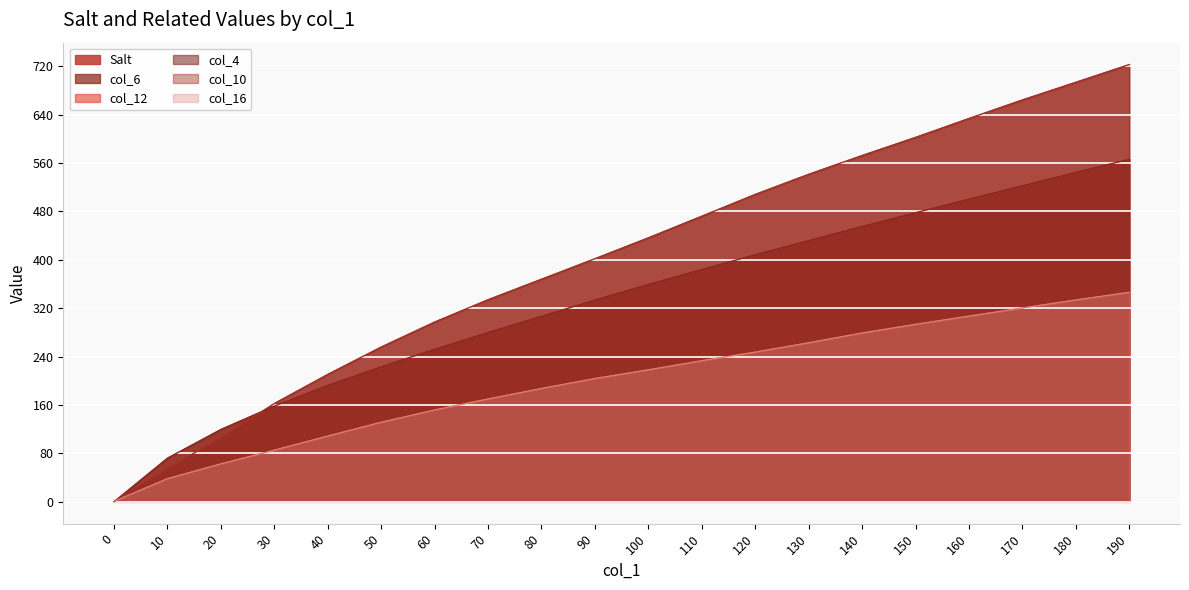

Between which two adjacent categories do col_10 and col_16 first intersect?

0 and 10